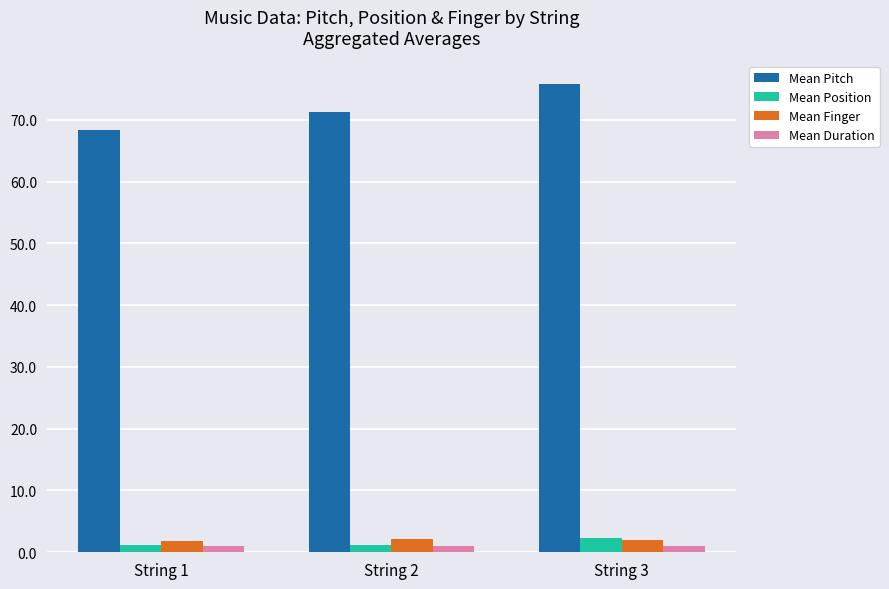

At which category does the chart reach its peak across all series?

String 3